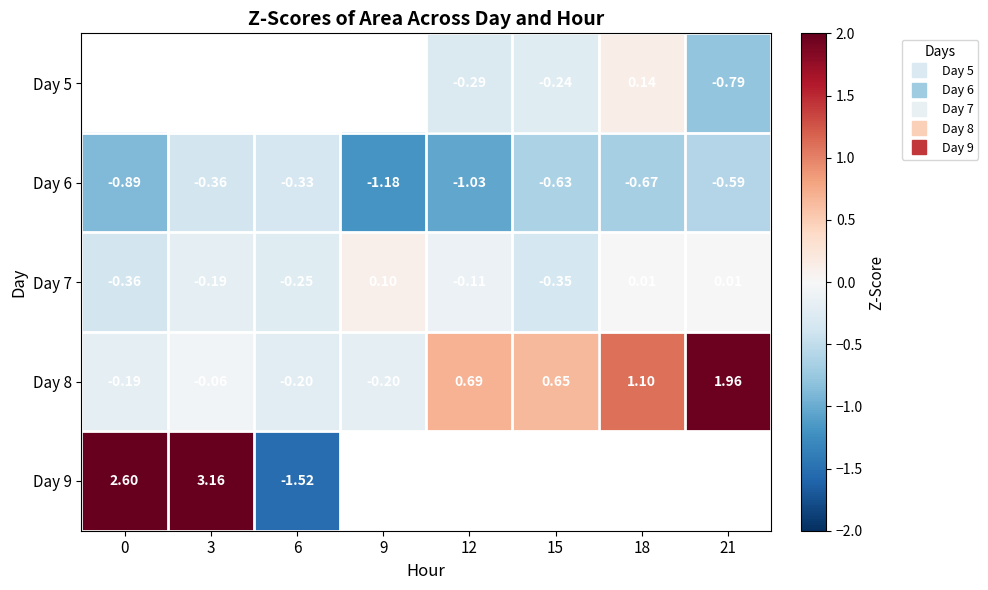

Between 3 and 6, which is larger?

6